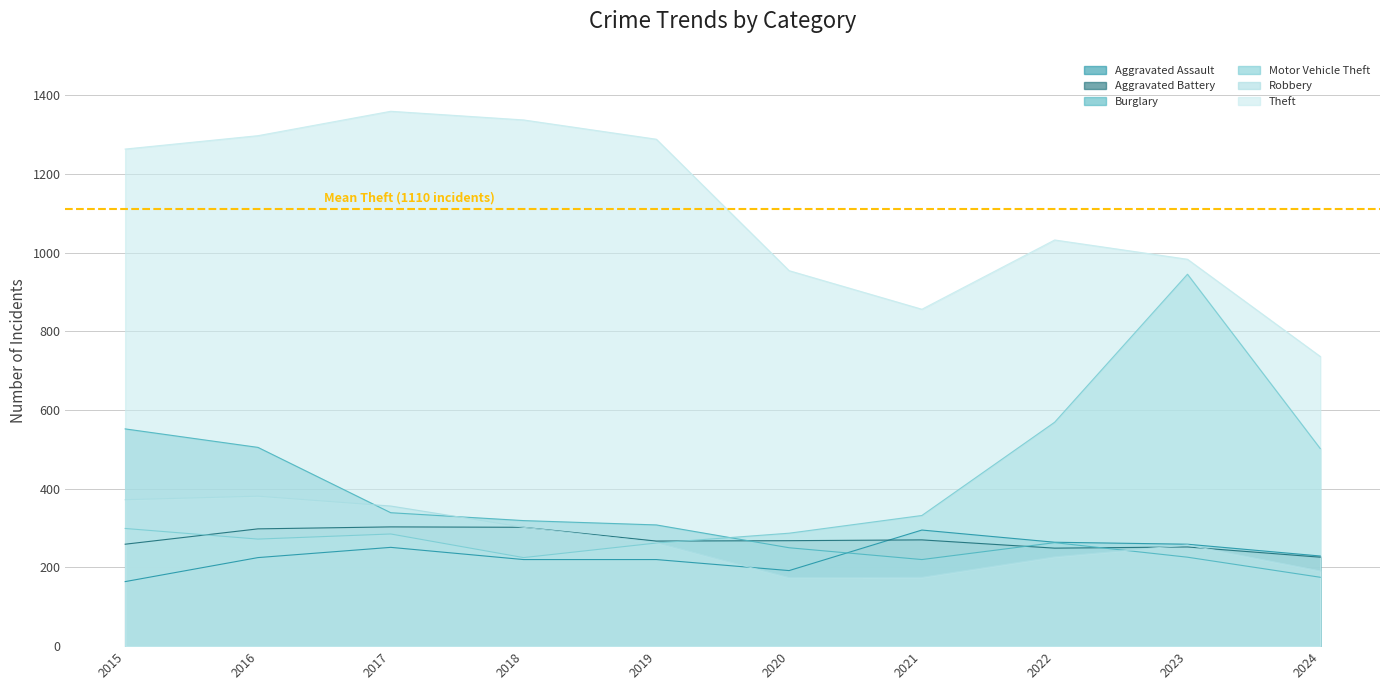

Where is the first local minimum for Robbery?

2020